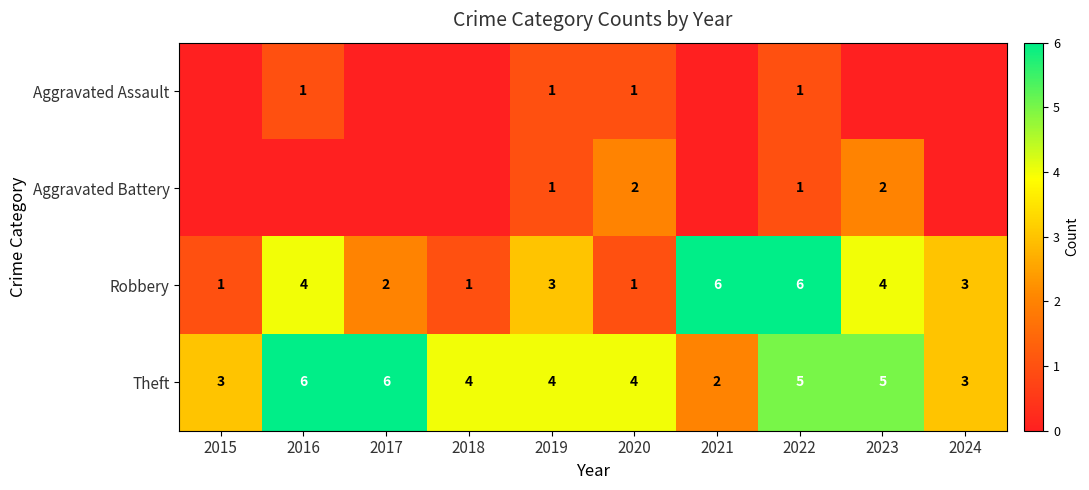

What is the lowest value of the Theft series?

2